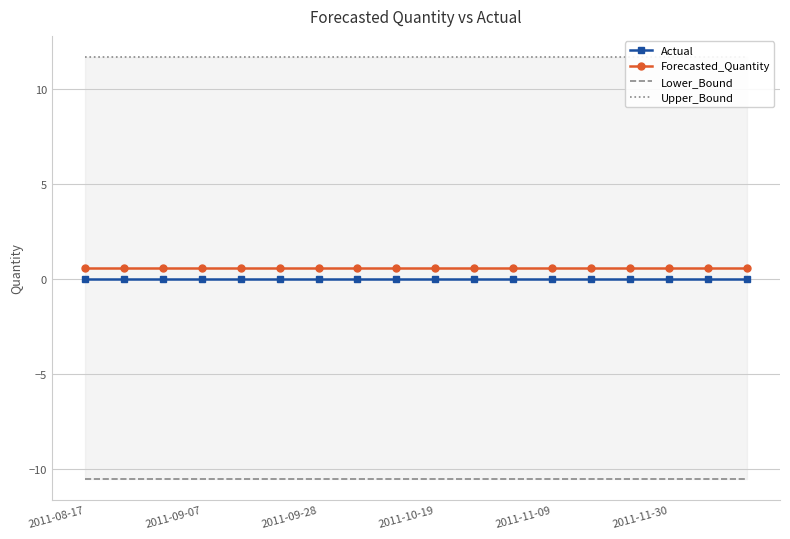

Where is Actual nearest to the value 0?

2011-08-17